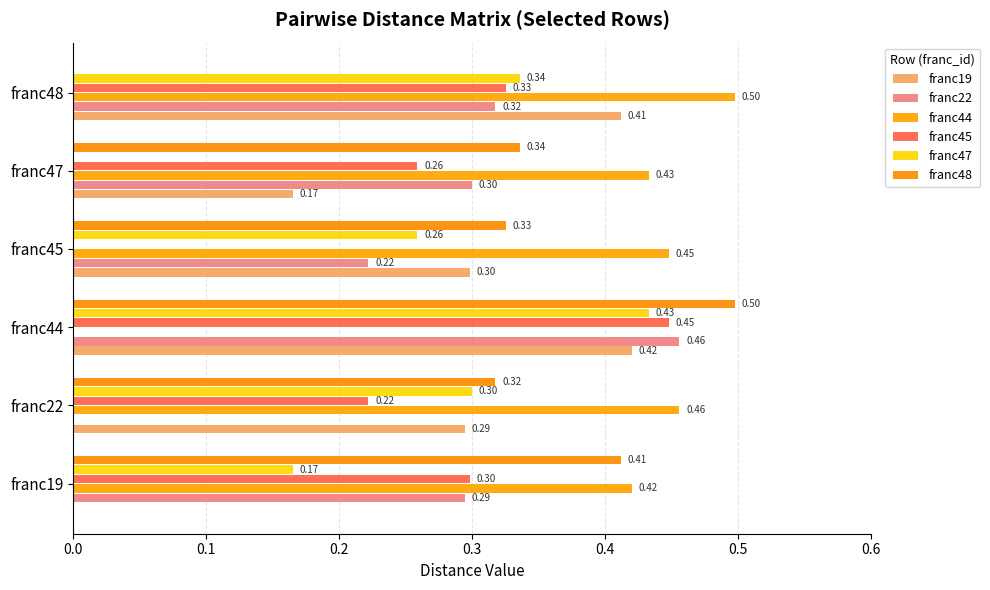

Which category has the highest value in the franc44 series?

franc48